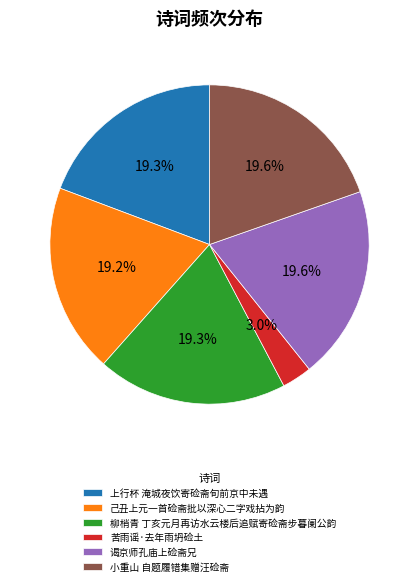

What percentage is the 苦雨谣·去年雨坍硷土 slice, to the nearest percent?

3%